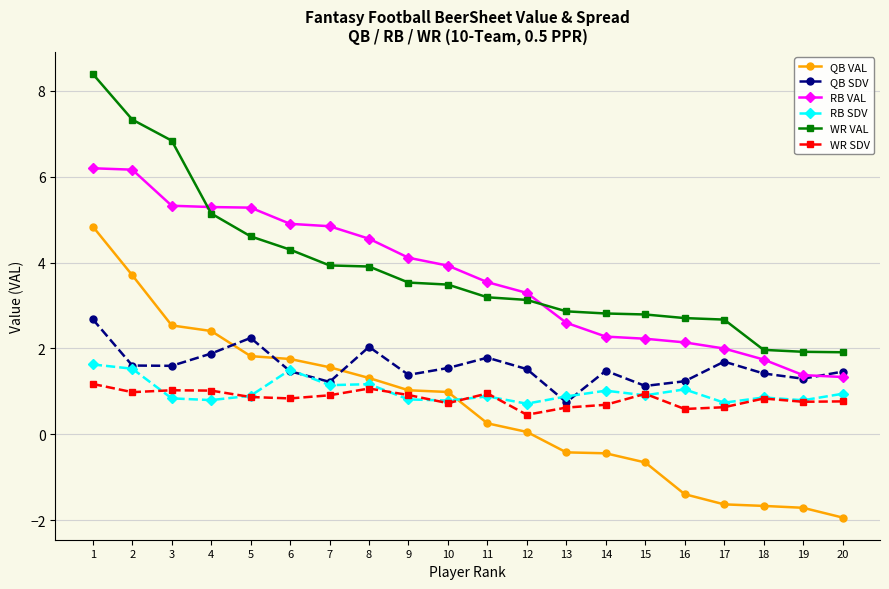

In QB SDV, how many points are lower than both neighbors (excluding endpoints)?

6